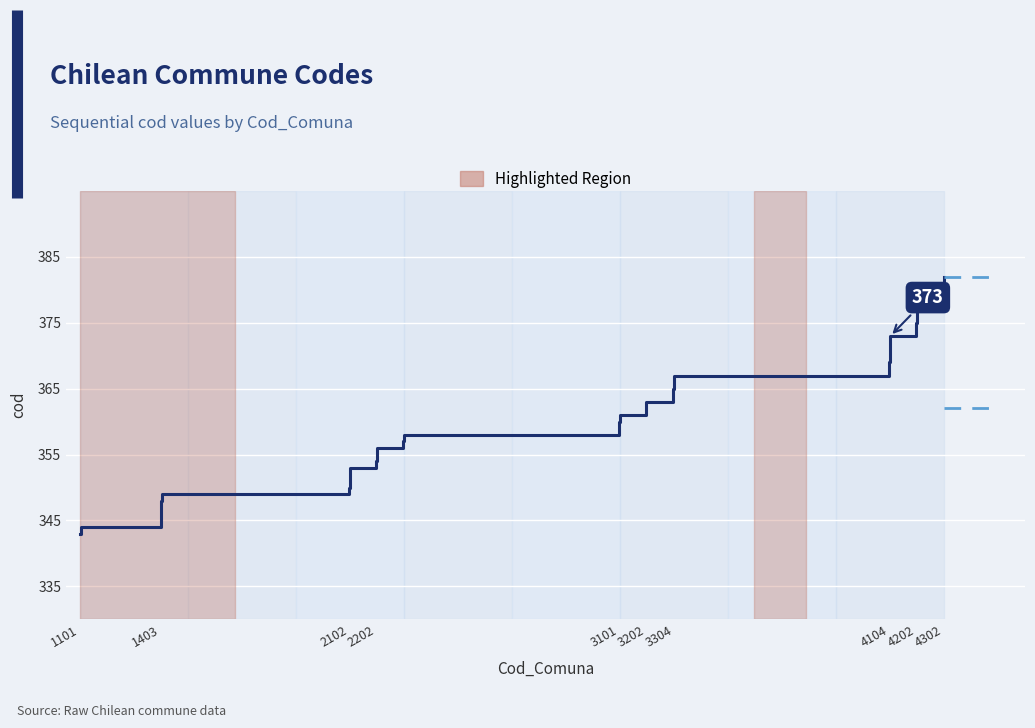

What is the smallest value displayed?

343